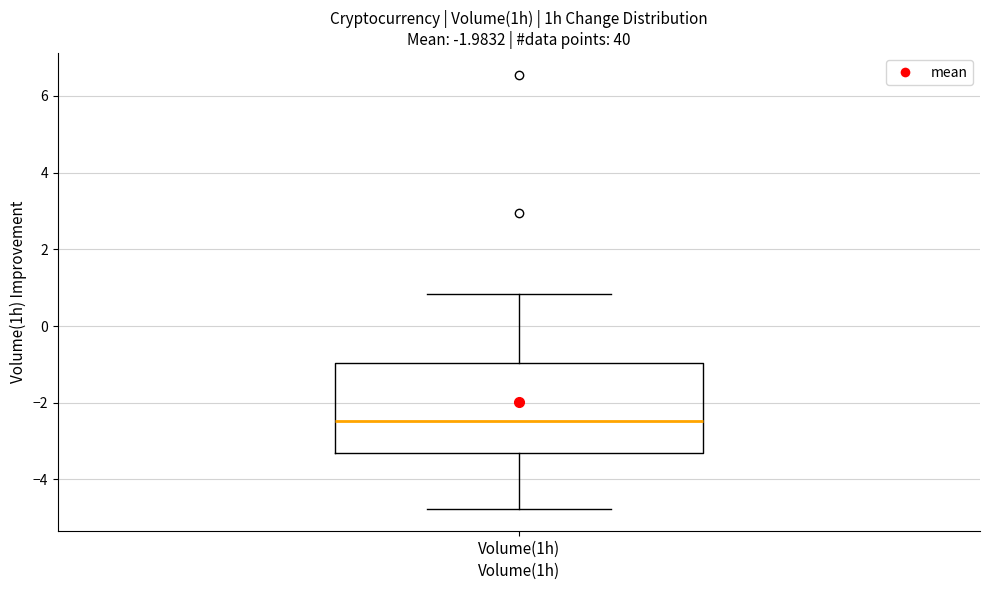

Read this box plot against the y-axis: the position of the median line, the range covered by the box, and the ends of both whiskers. The values are not printed on the chart, so give them approximately, as read against the axis.

median -2.4, box -3.4 to -1.0, whiskers -4.8 to 0.8